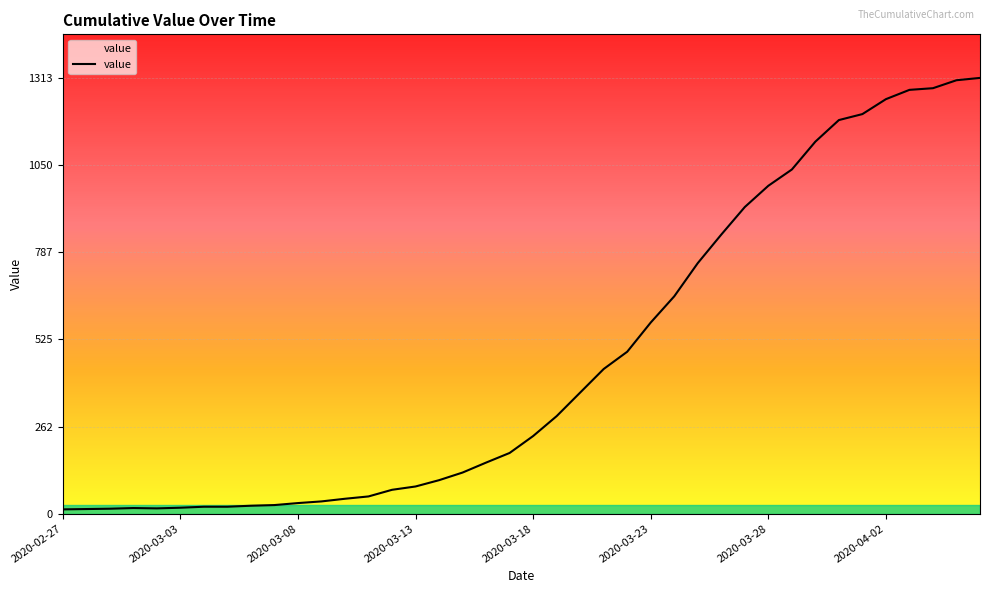

What is the difference between the maximum and minimum values?

1300